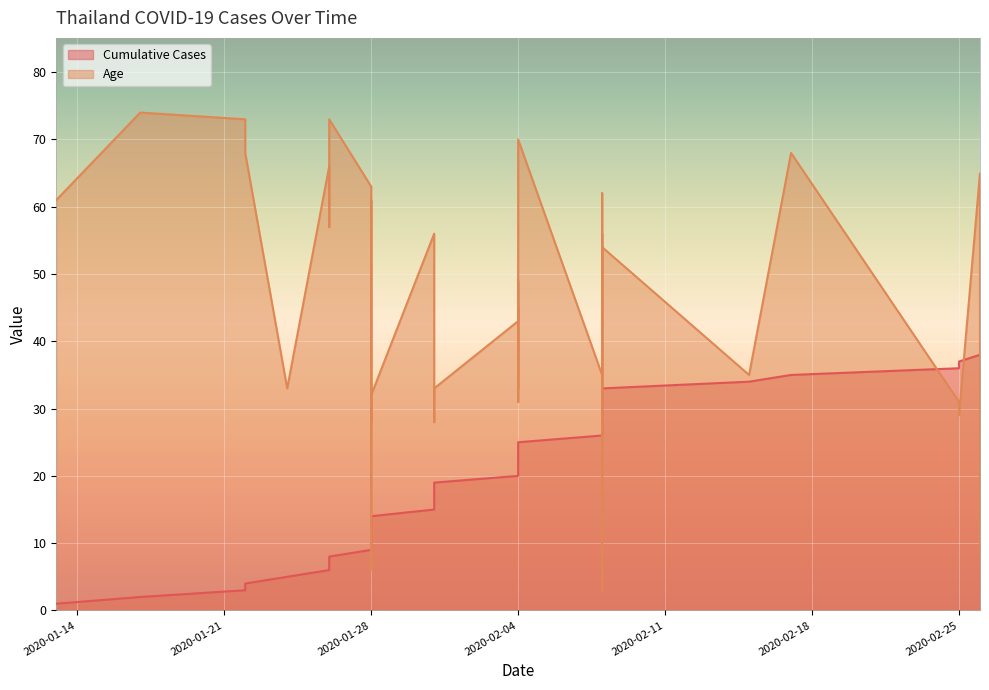

Reading left to right, list all the values displayed in this chart.

Cumulative Cases: 2020-01-13=1	2020-01-17=2	2020-01-22=3	2020-01-22=4	2020-01-24=5	2020-01-26=6	2020-01-26=7	2020-01-26=8	2020-01-28=9	2020-01-28=10	2020-01-28=11	2020-01-28=12	2020-01-28=13	2020-01-28=14	2020-01-31=15	2020-01-31=16	2020-01-31=17	2020-01-31=18	2020-01-31=19	2020-02-04=20	2020-02-04=21	2020-02-04=22	2020-02-04=23	2020-02-04=24	2020-02-04=25	2020-02-08=26	2020-02-08=27	2020-02-08=28	2020-02-08=29	2020-02-08=30	2020-02-08=31	2020-02-08=32	2020-02-08=33	2020-02-15=34	2020-02-17=35	2020-02-25=36	2020-02-25=37	2020-02-26=38	2020-02-26=39	2020-02-26=40
Age: 2020-01-13=61	2020-01-17=74	2020-01-22=73	2020-01-22=68	2020-01-24=33	2020-01-26=66	2020-01-26=57	2020-01-26=73	2020-01-28=63	2020-01-28=28	2020-01-28=33	2020-01-28=61	2020-01-28=6	2020-01-28=32	2020-01-31=56	2020-01-31=50	2020-01-31=28	2020-01-31=30	2020-01-31=33	2020-02-04=43	2020-02-04=49	2020-02-04=33	2020-02-04=45	2020-02-04=31	2020-02-04=70	2020-02-08=35	2020-02-08=35	2020-02-08=56	2020-02-08=32	2020-02-08=62	2020-02-08=3	2020-02-08=25	2020-02-08=54	2020-02-15=35	2020-02-17=68	2020-02-25=31	2020-02-25=29	2020-02-26=65	2020-02-26=62	2020-02-26=8